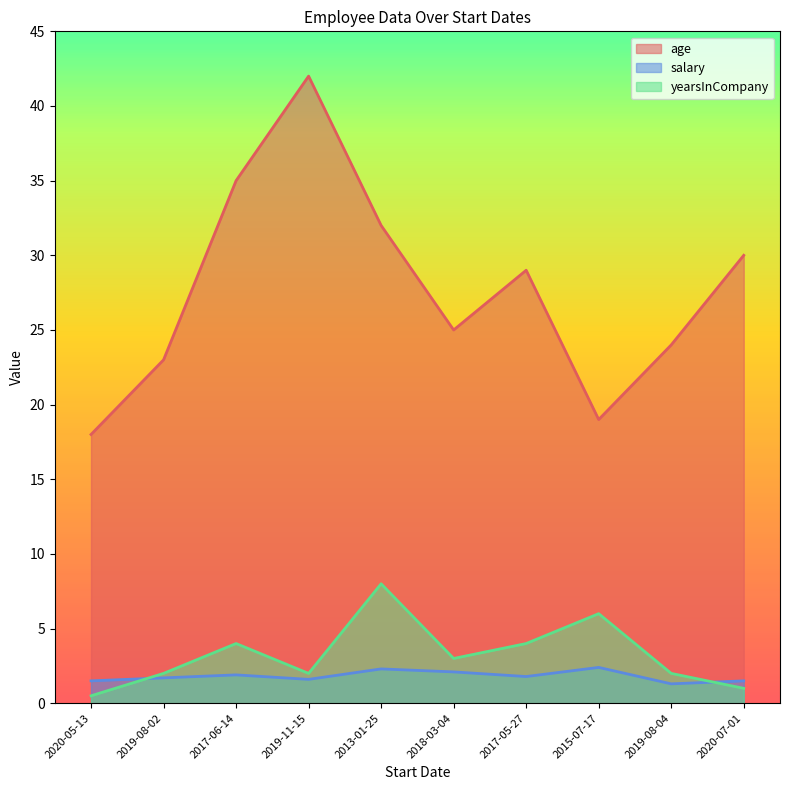

Which label corresponds to the largest value in the chart?

2019-11-15